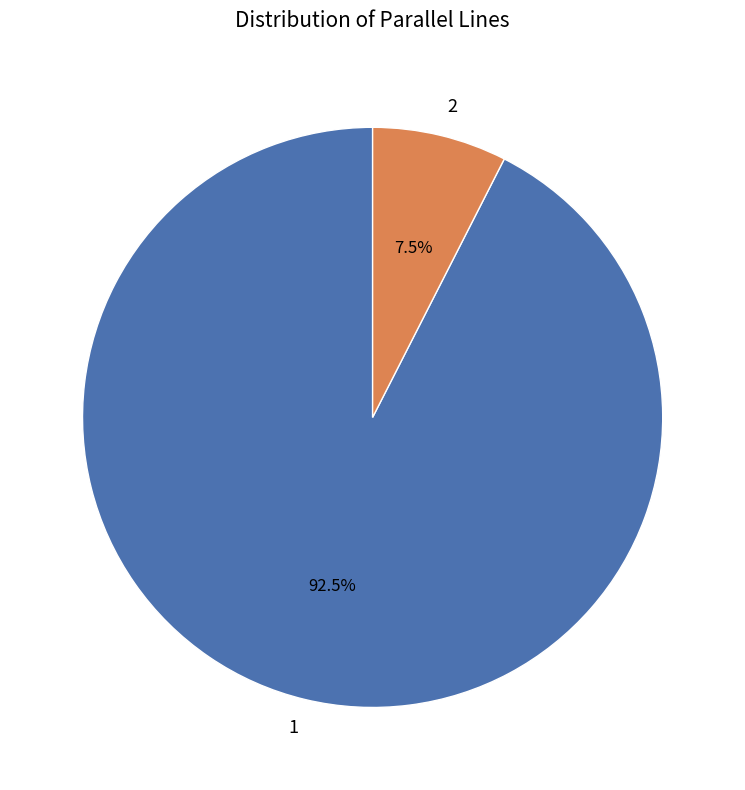

To the nearest percent, what is the average slice percentage?

50%